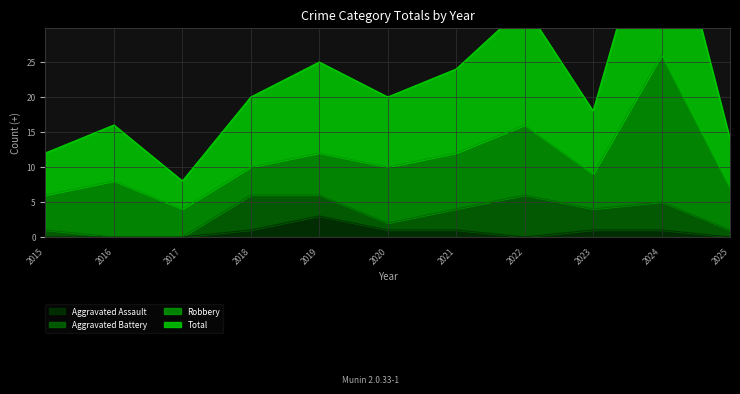

How many Aggravated Assault values are between 0 and 1?

10